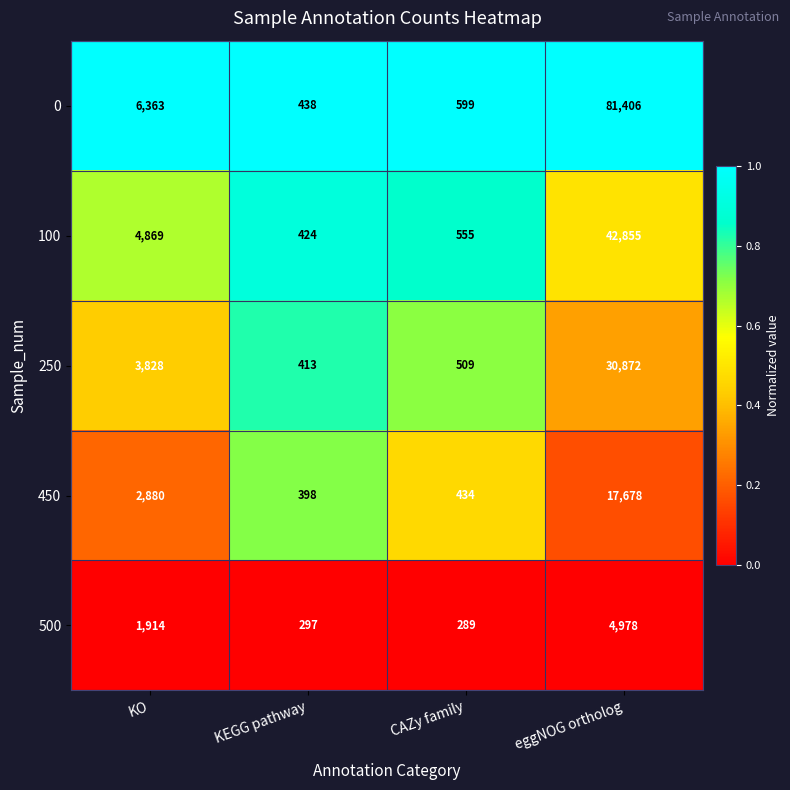

Reading left to right, transcribe all the data shown in this chart.

0: 6363	438	599	81406
100: 4869	424	555	42855
250: 3828	413	509	30872
450: 2880	398	434	17678
500: 1914	297	289	4978